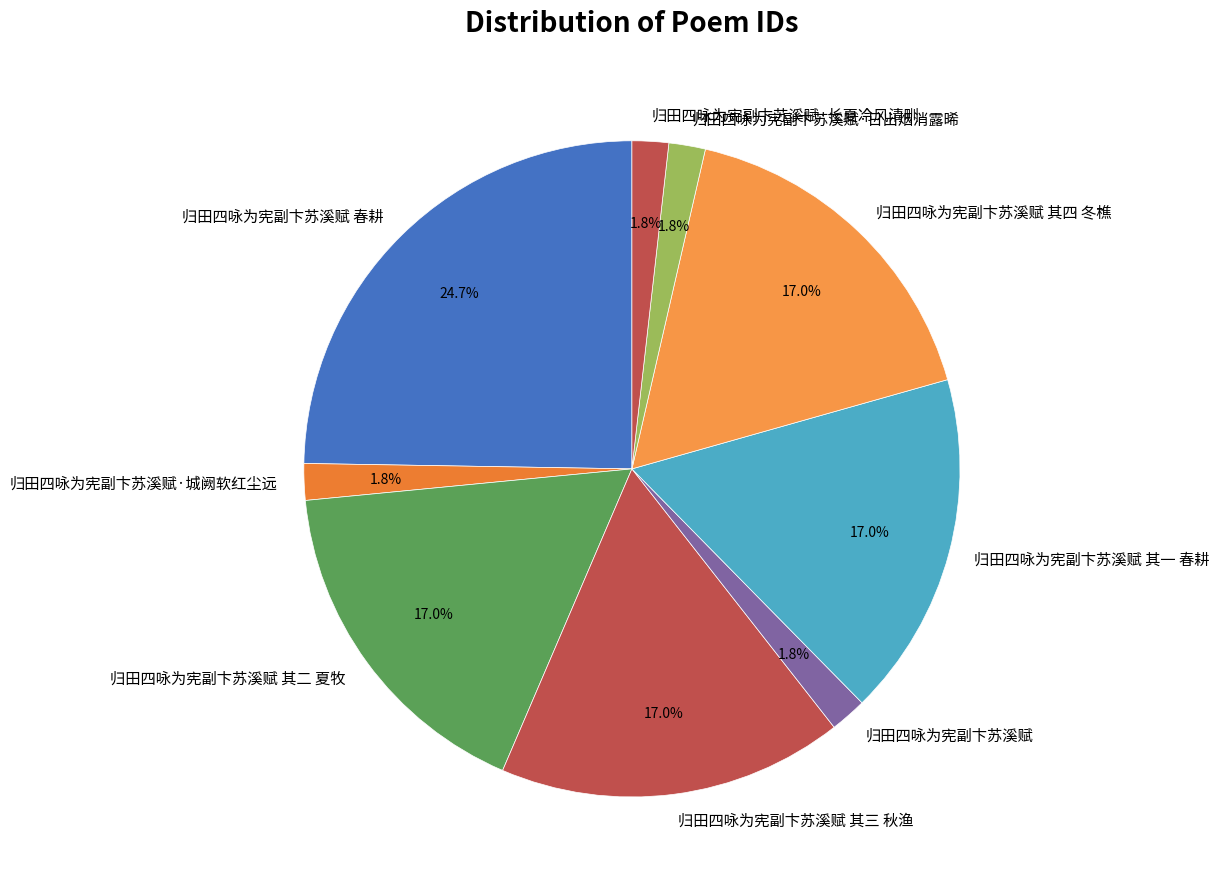

How many slices are in this pie chart?

9